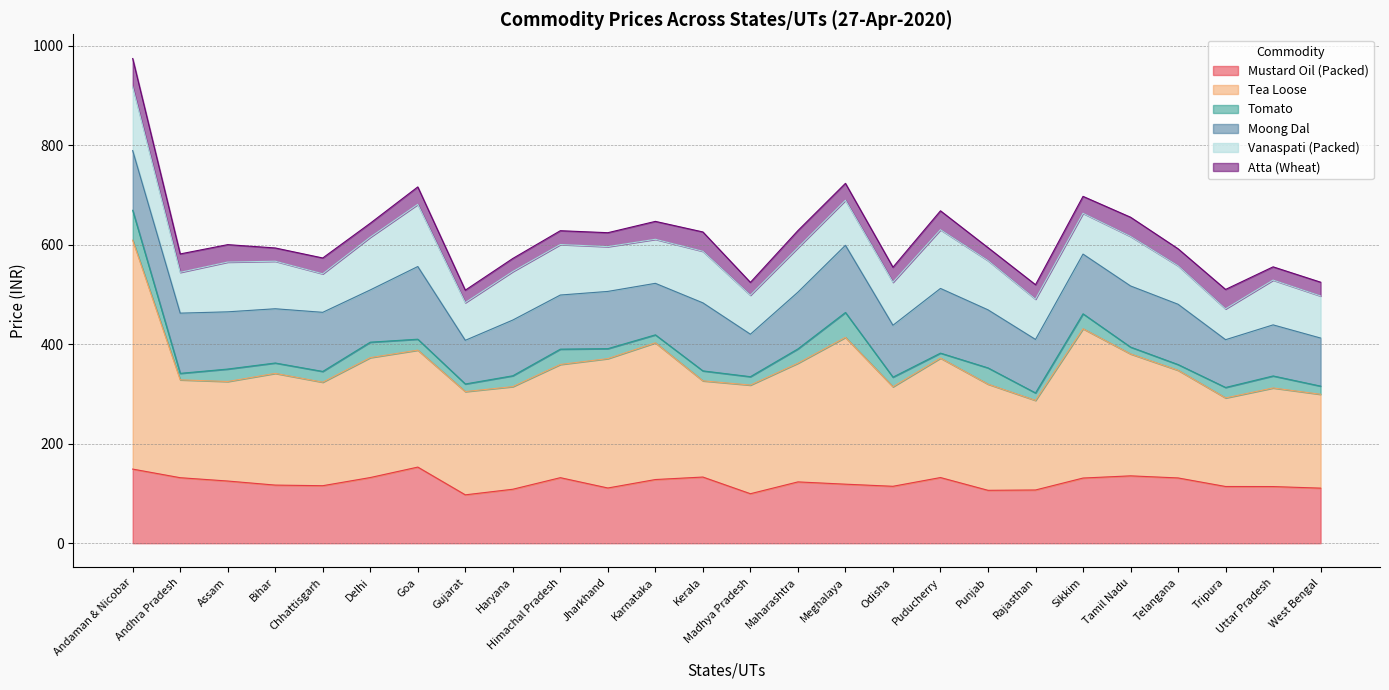

True or false: Vanaspati (Packed) has more than 1 points higher than both neighbors.

True